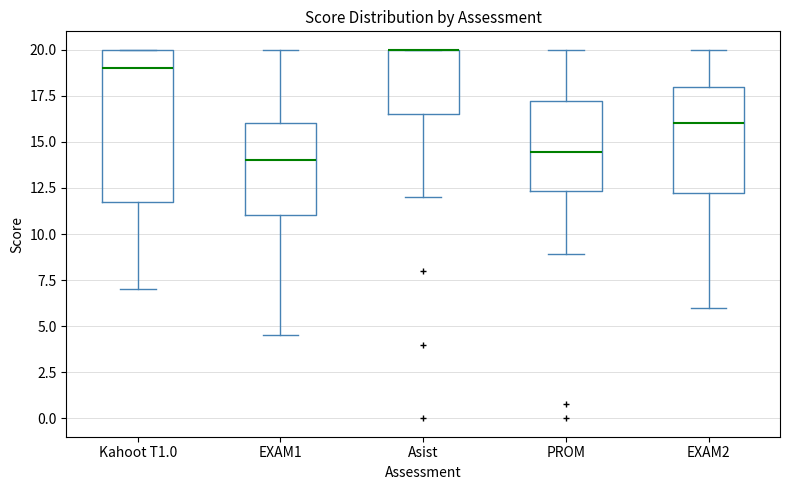

Reading left to right, read every box against the y-axis: the position of its median line, the range the box covers, and the ends of its whiskers. The values are not printed on the chart, so give them approximately, as read against the axis.

Kahoot T1.0: median 19.0, box 12.0 to 20.0, whiskers 7.0 to 20.0
EXAM1: median 14.0, box 11.0 to 16.0, whiskers 4.5 to 20.0
Asist: median 20.0 (drawn on the box's upper edge), box 16.5 to 20.0, whiskers 12.0 to 20.0
PROM: median 14.5, box 12.5 to 17.0, whiskers 9.0 to 20.0
EXAM2: median 16.0, box 12.5 to 18.0, whiskers 6.0 to 20.0